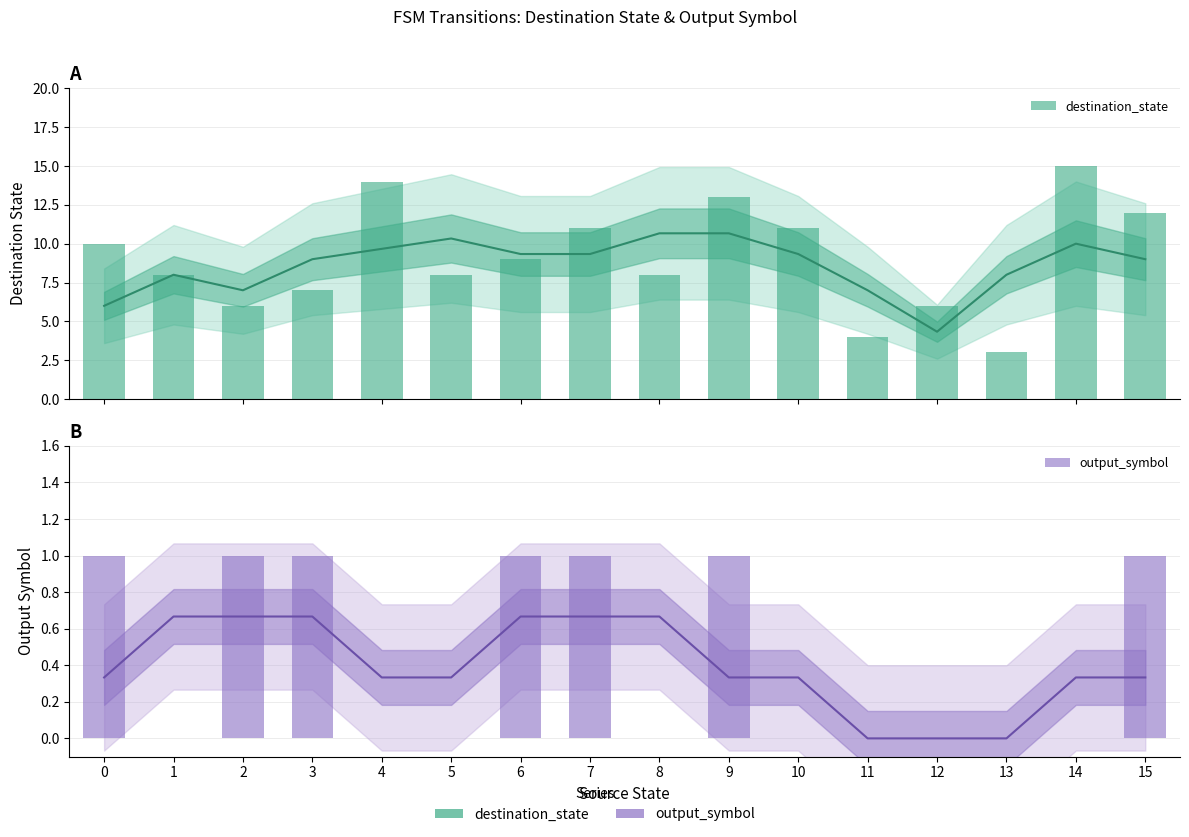

What is the value of the output_symbol bar at the 1st from the left?

1